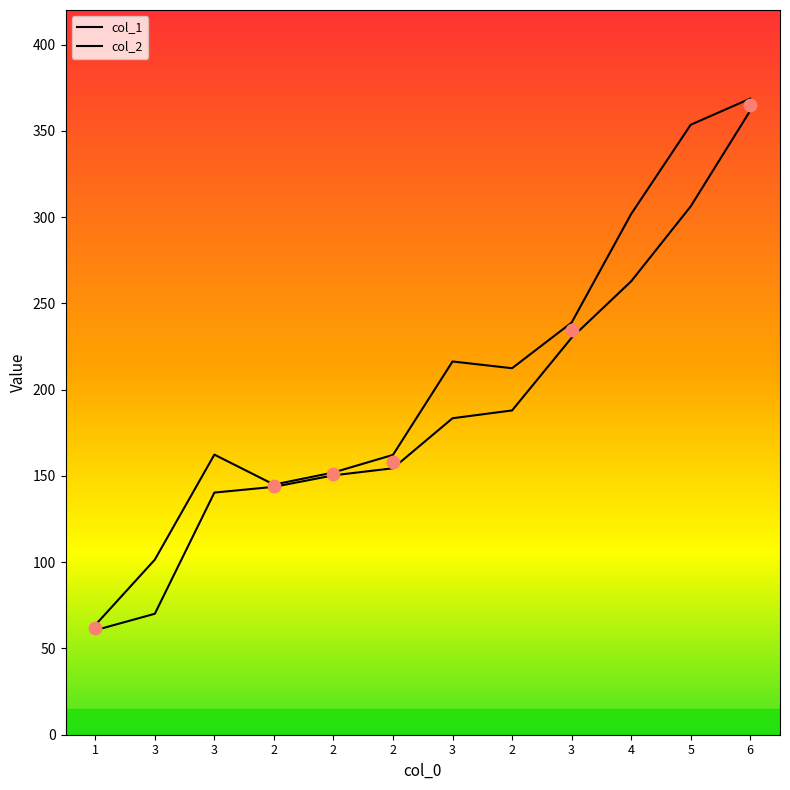

Which series reaches the maximum Y coordinate?

col_2